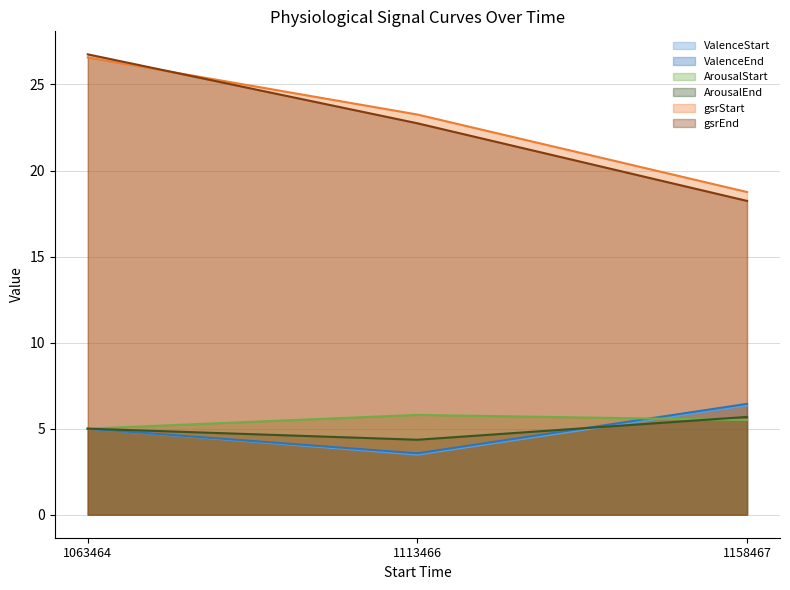

Reading left to right, what are all the values shown in this chart?

ValenceStart: 5.0	3.5	6.3
ValenceEnd: 5.0	3.6	6.4
ArousalStart: 5.0	5.8	5.5
ArousalEnd: 5.0	4.4	5.7
gsrStart: 26.6	23.3	18.8
gsrEnd: 26.8	22.7	18.2